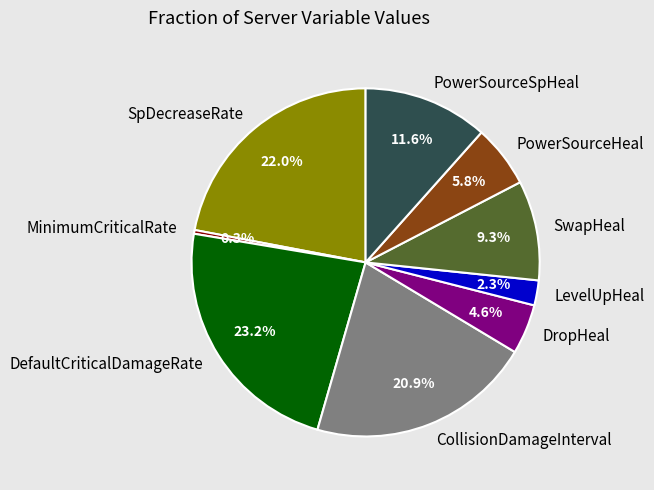

To the nearest percent, what is the difference between the SpDecreaseRate and MinimumCriticalRate slice percentages?

22%